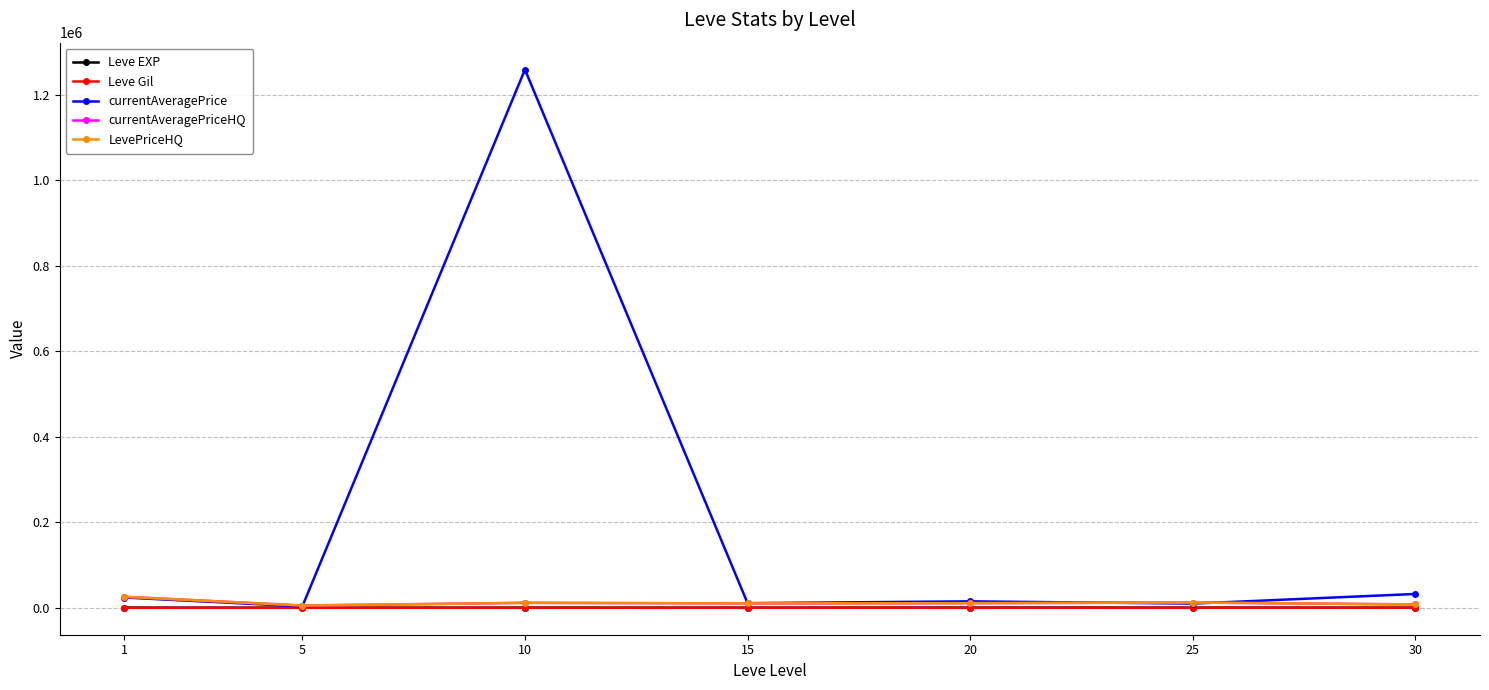

Rank the series at 1 from lowest to highest value.

Leve Gil, Leve EXP, currentAveragePrice, currentAveragePriceHQ, LevePriceHQ